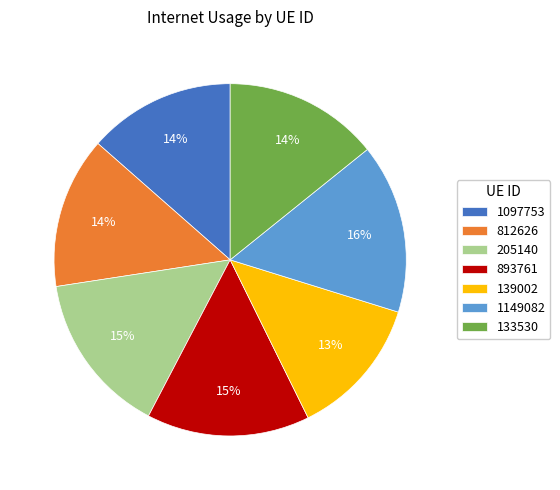

What is the largest slice in the pie chart?

1149082